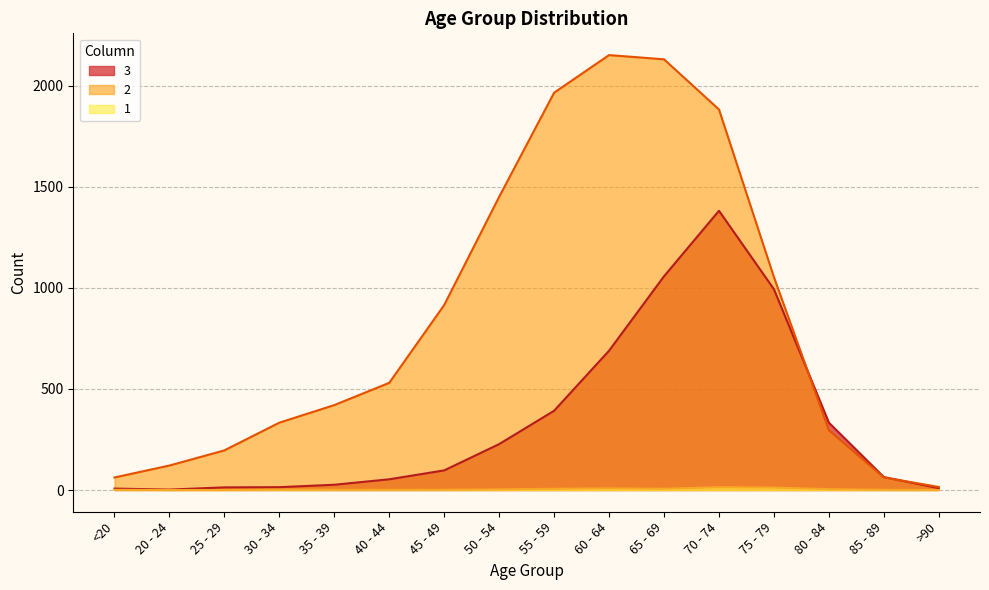

At which label does 1 reach its peak?

70 - 74